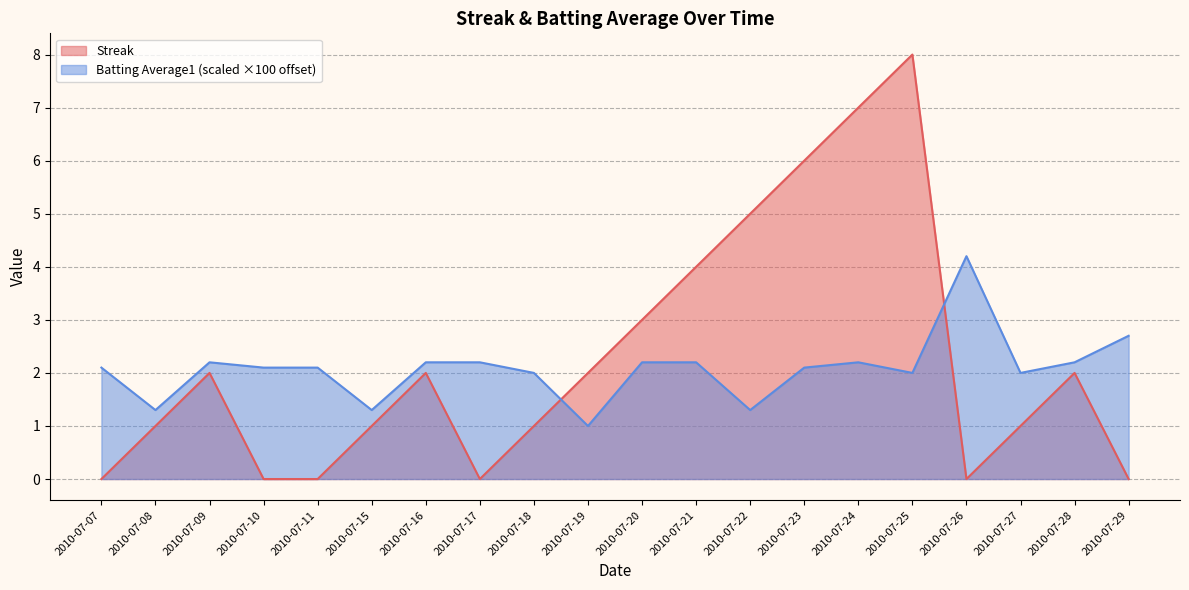

At which label does Streak reach its minimum?

2010-07-07